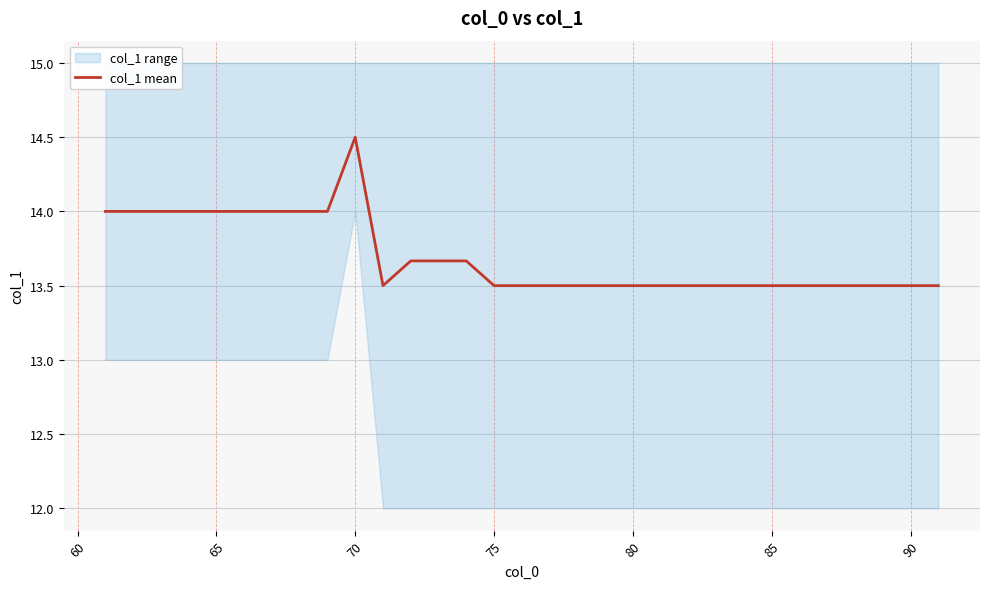

Count the number of categories in the chart.

31